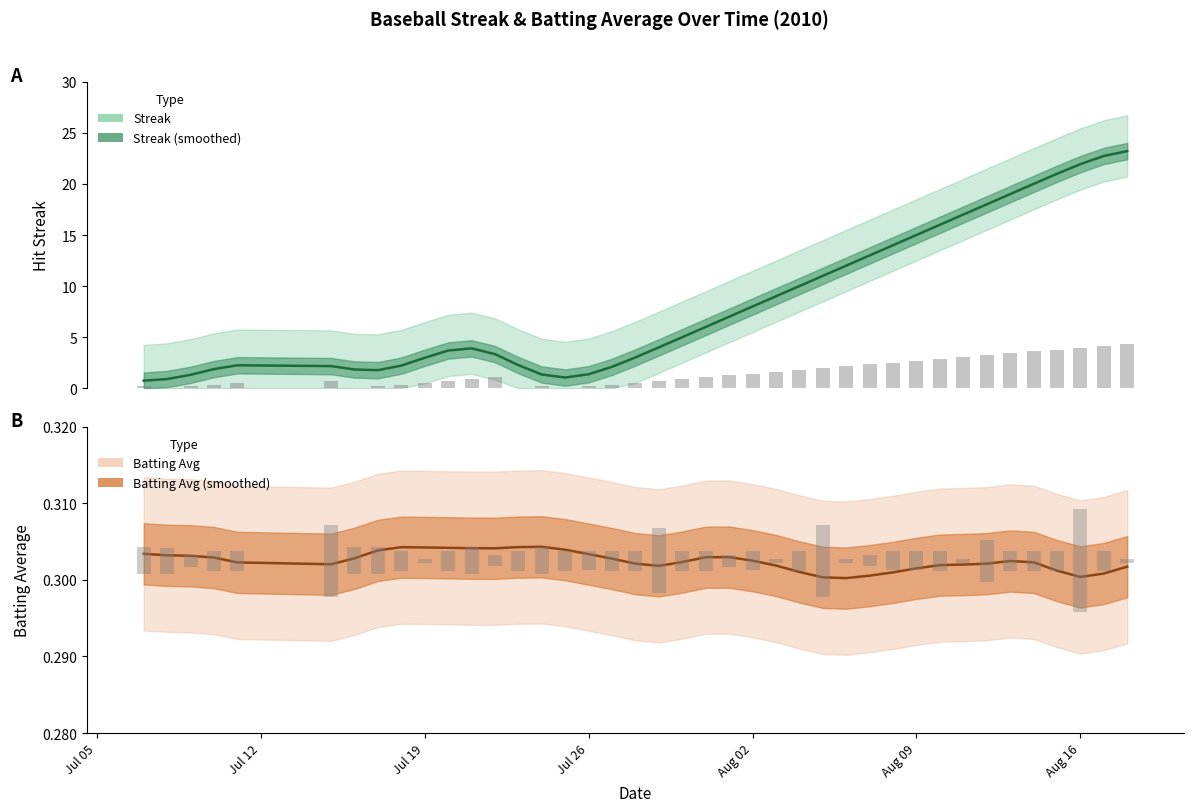

Is the value of Batting Avg (mean) at 9 greater than the value of Streak (mean) at 36?

No